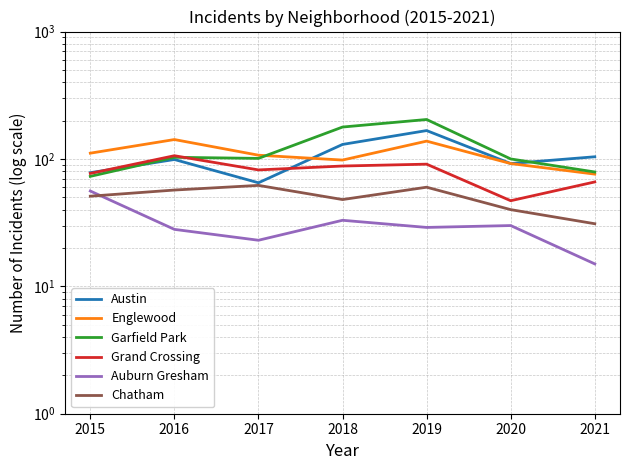

Count the number of data series in this chart.

6